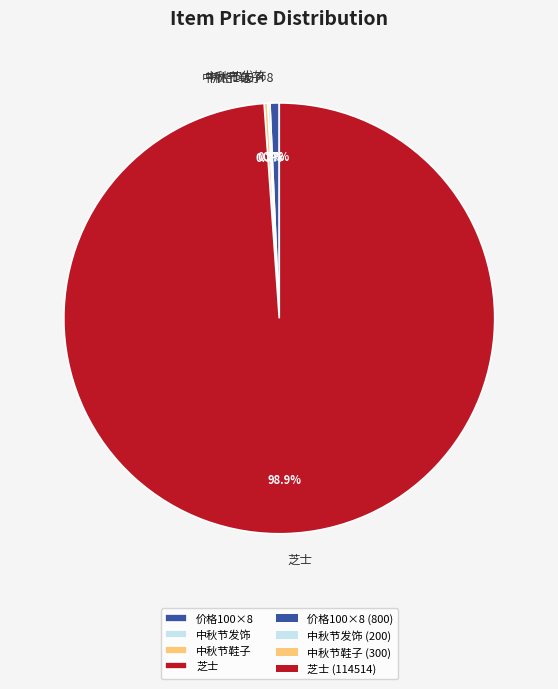

Which has a higher value, 价格100×8 or 芝士?

芝士